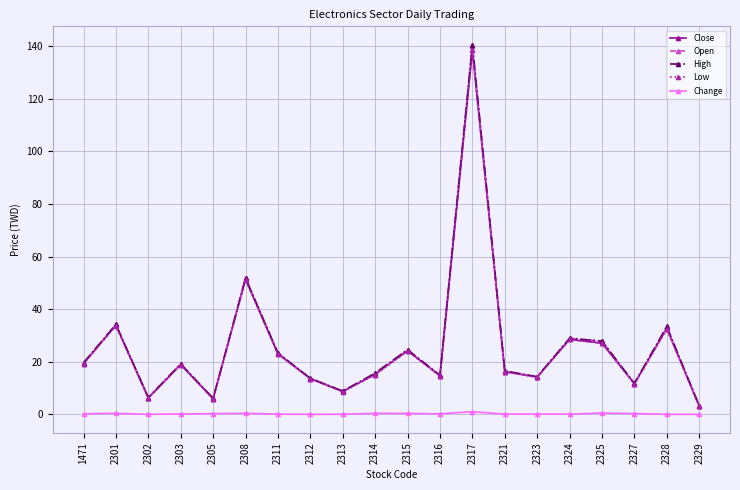

Does the chart display data point markers on the line(s)?

Yes